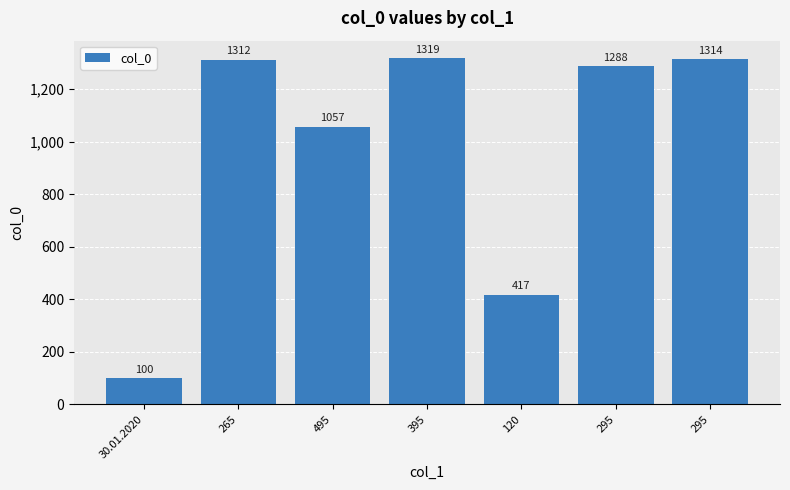

How many bars are there in total?

7